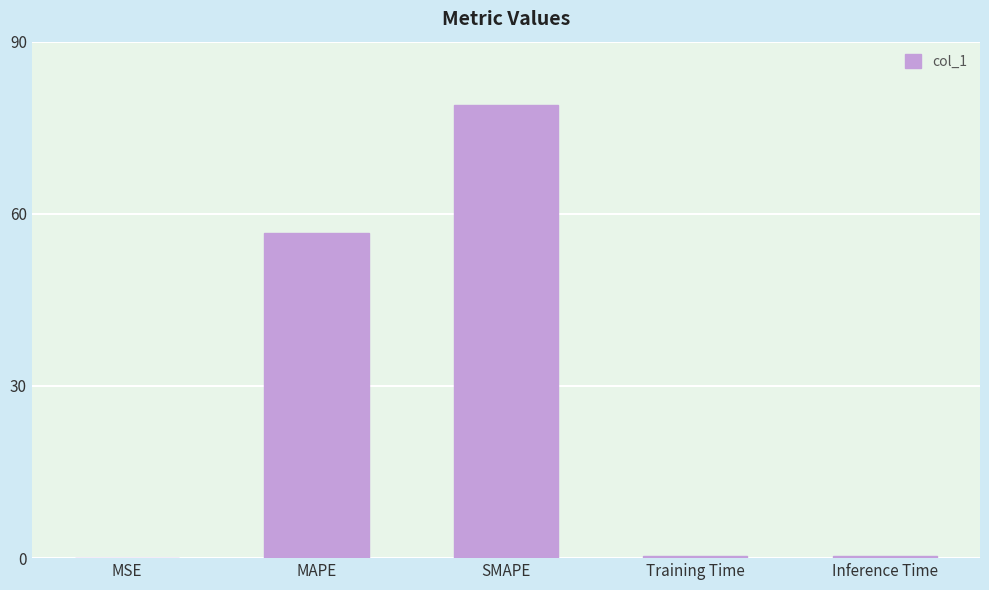

The value at SMAPE is 49.9. True or false?

False